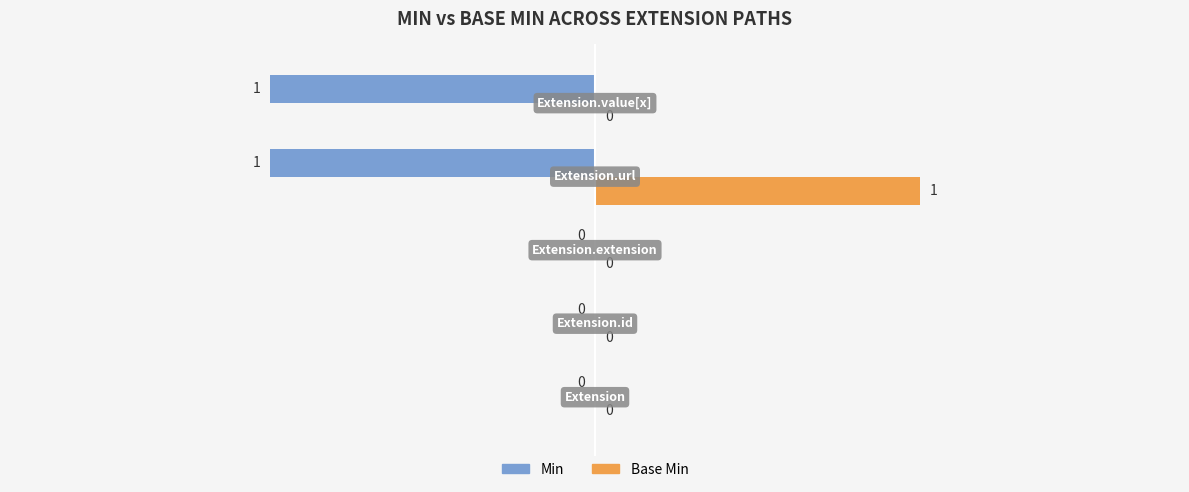

How many Base Min values are between 0 and 1?

5